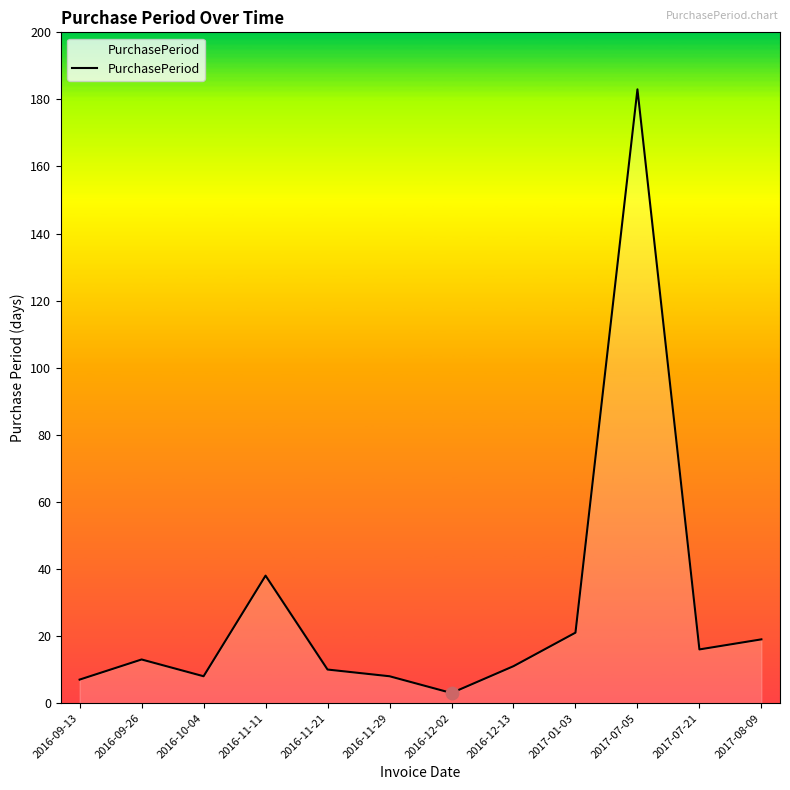

What is the change in value from 2016-12-02 to 2016-12-13?

+8